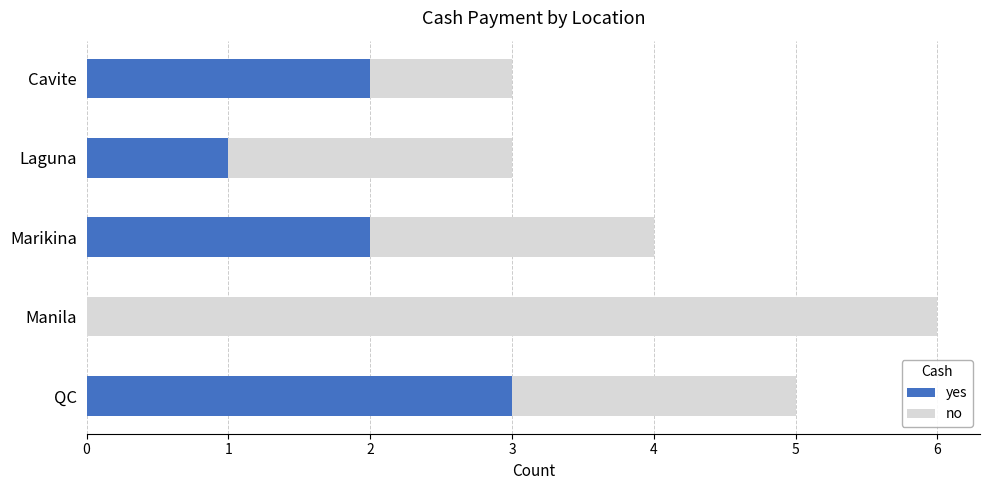

What is the average value of the yes series?

2